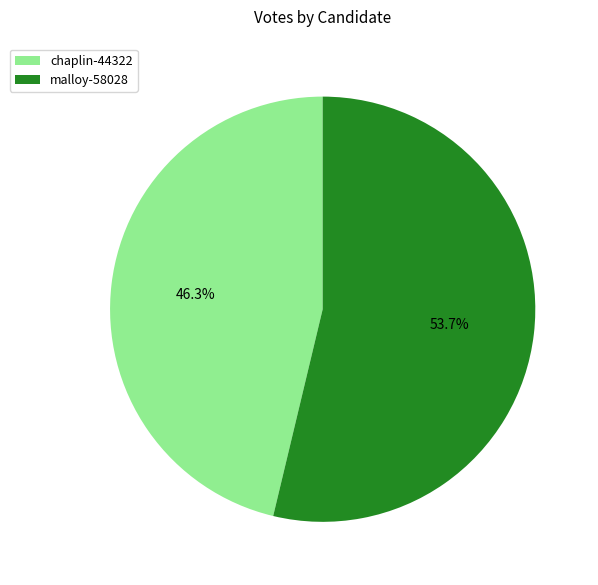

What percentage is the malloy-58028 slice, to the nearest percent?

54%